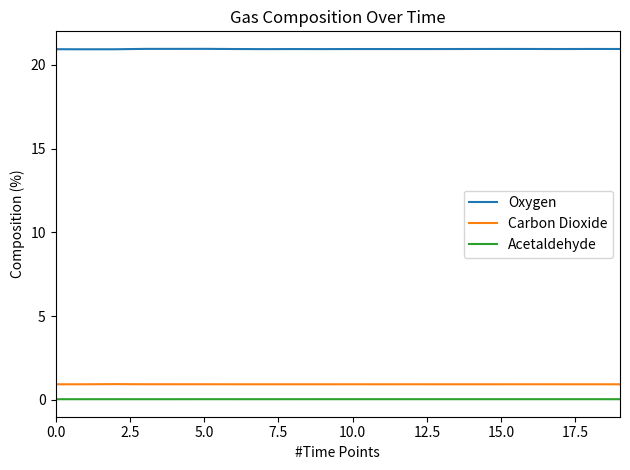

Which series has the largest range (max minus min)?

Oxygen